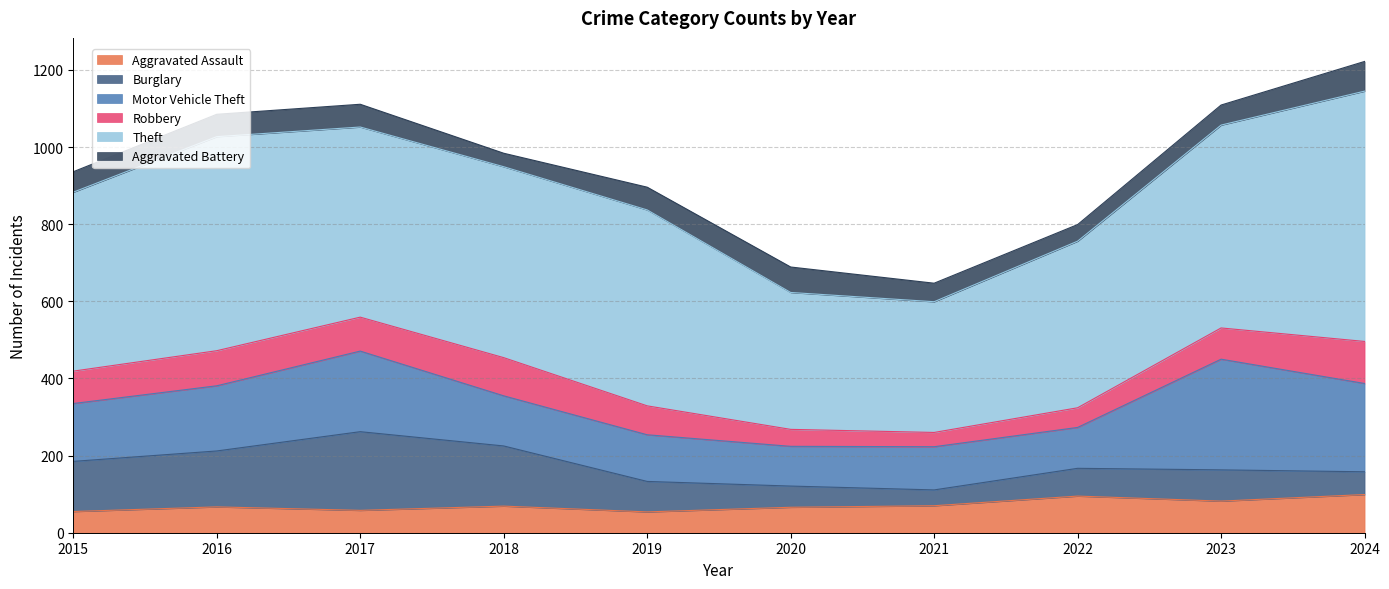

What is the lowest value of the Burglary series?

41